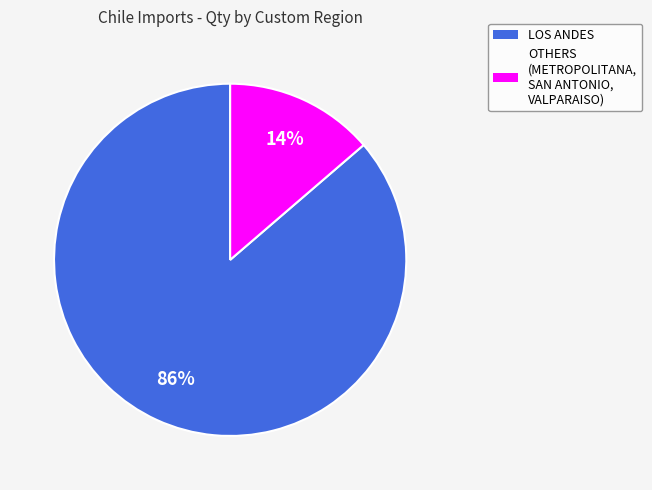

Do OTHERS (METROPOLITANA, SAN ANTONIO, VALPARAISO) and LOS ANDES together represent more than half of the pie?

Yes